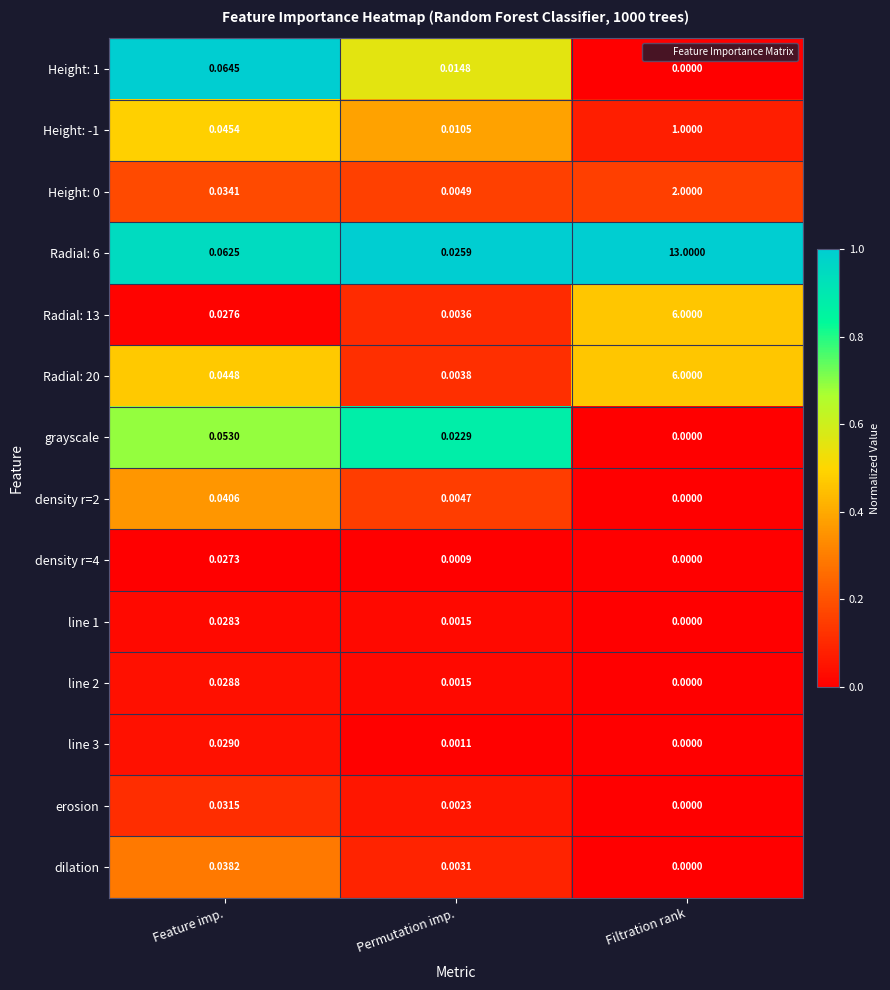

At which category does the chart reach its minimum across all series?

Filtration rank